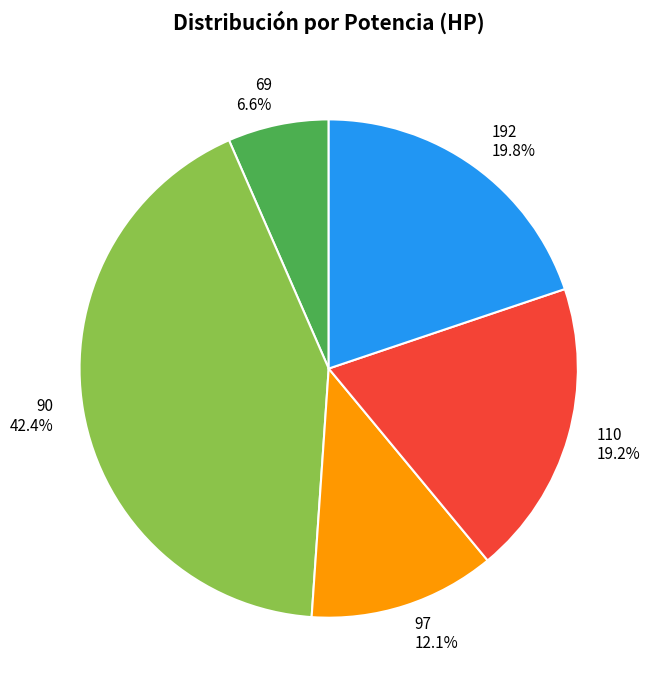

Combined, what portion of the pie is 110 and 192?

39.0%